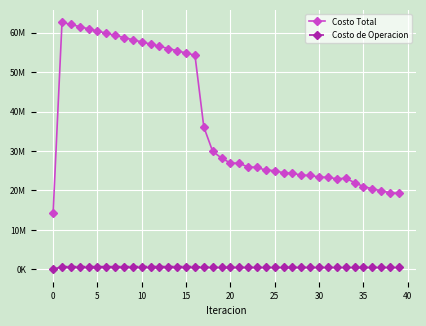

What are all the series names shown in the legend?

Costo Total, Costo de Operacion